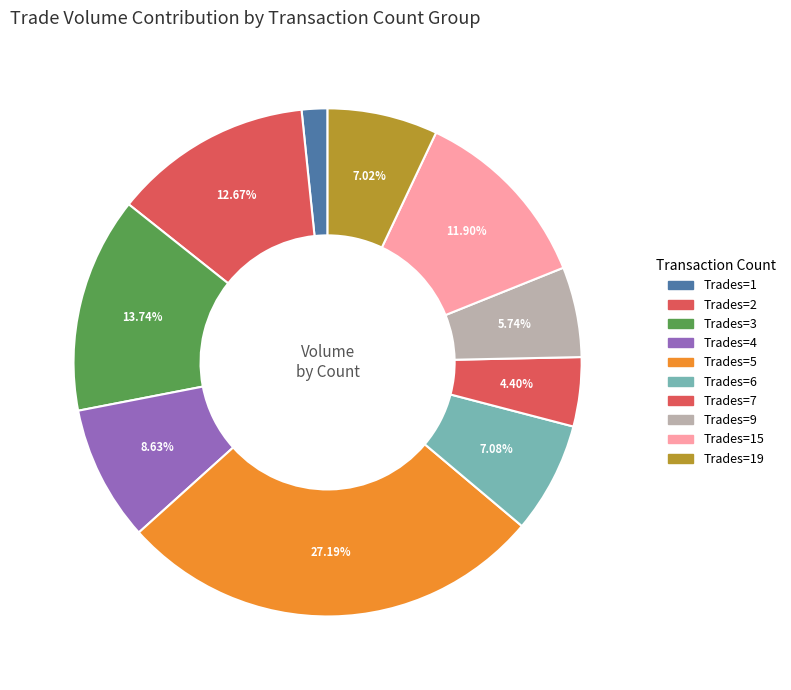

How many slices are in this pie chart?

10